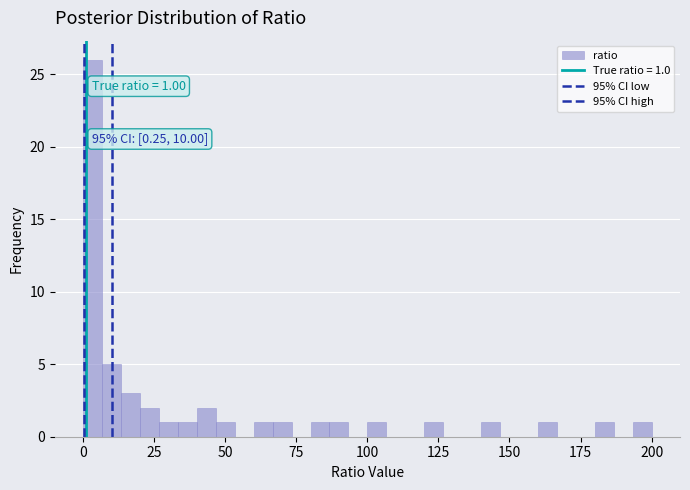

Around what value on the x-axis is the tallest bar? Give the approximate position of its centre, as read against the axis.

5